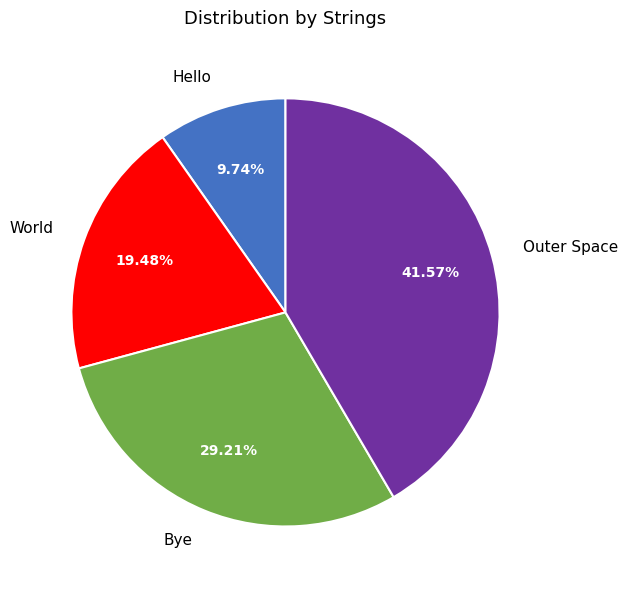

What is the largest slice in the pie chart?

Outer Space